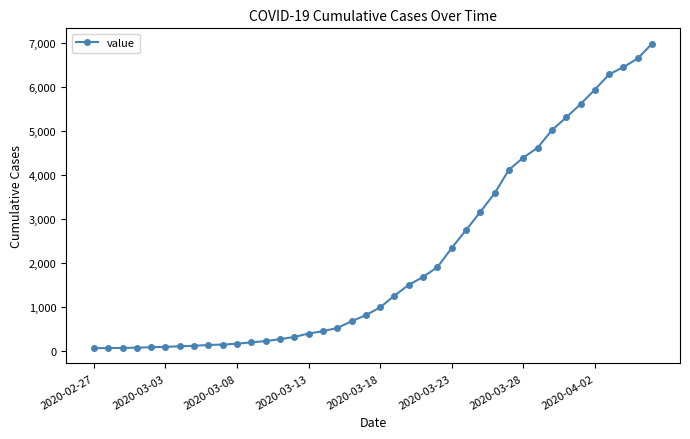

What is the average value?

2142